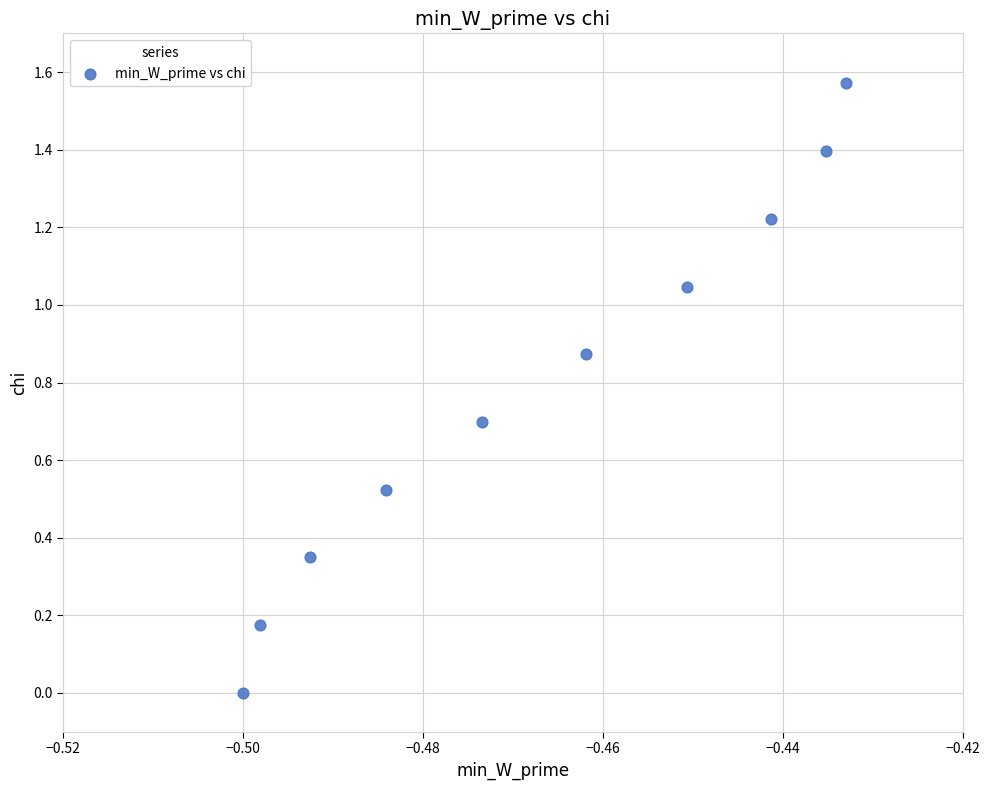

What is the average X value?

-0.5